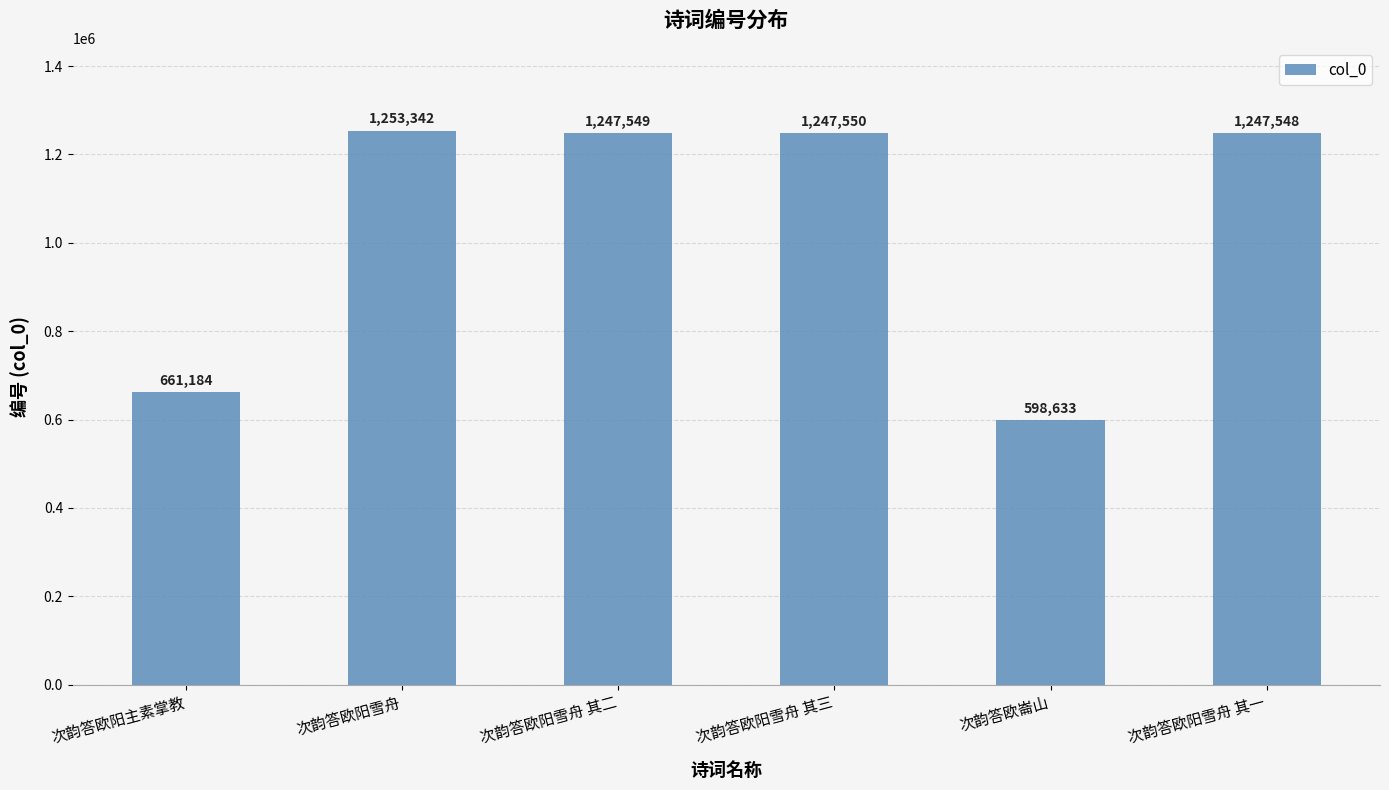

Where does the data first go above 1247549?

次韵答欧阳雪舟